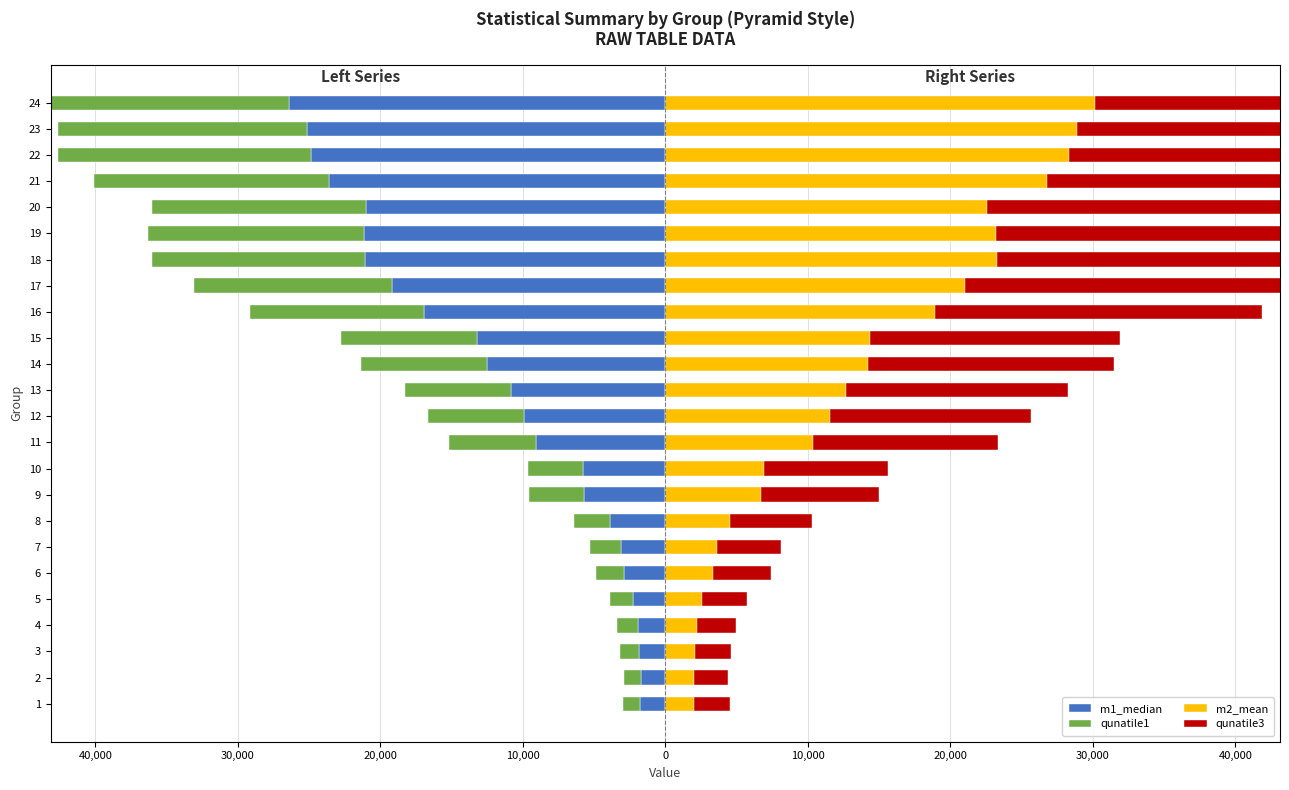

What is the average value of the qunatile1 series?

-8360.0